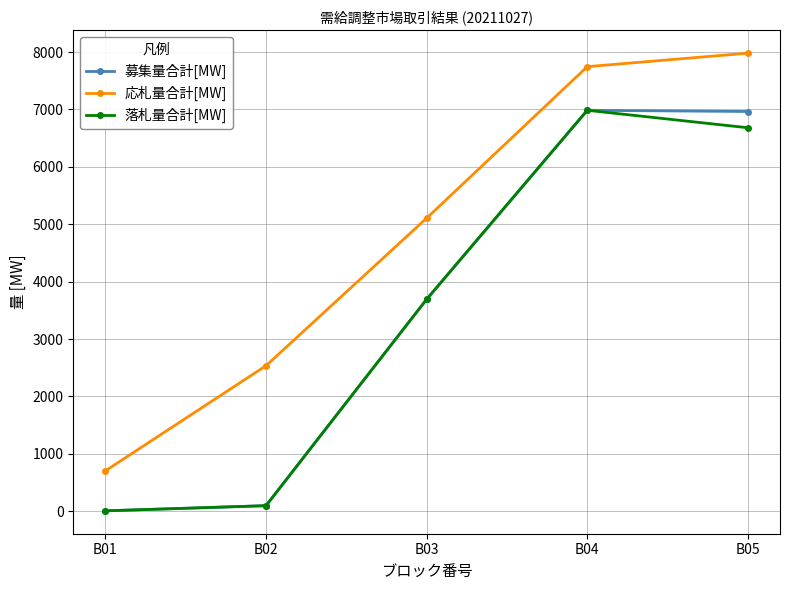

What are all the series names shown in the legend?

募集量合計[MW], 応札量合計[MW], 落札量合計[MW]